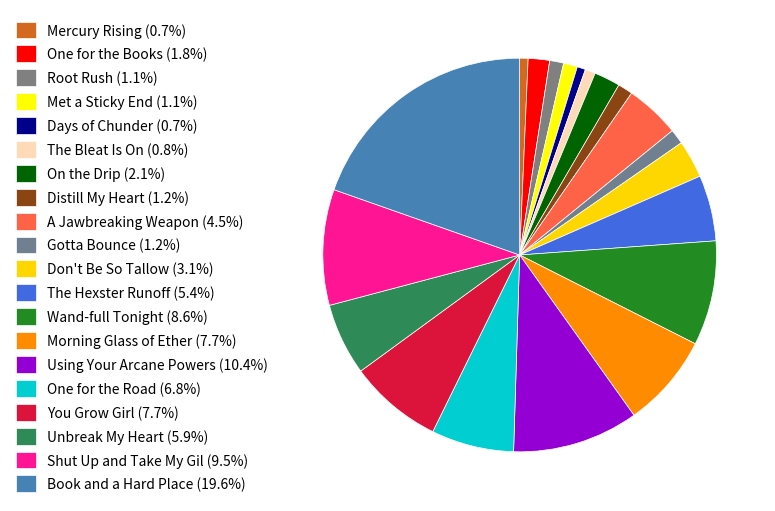

To the nearest percent, what is the average slice percentage?

5%